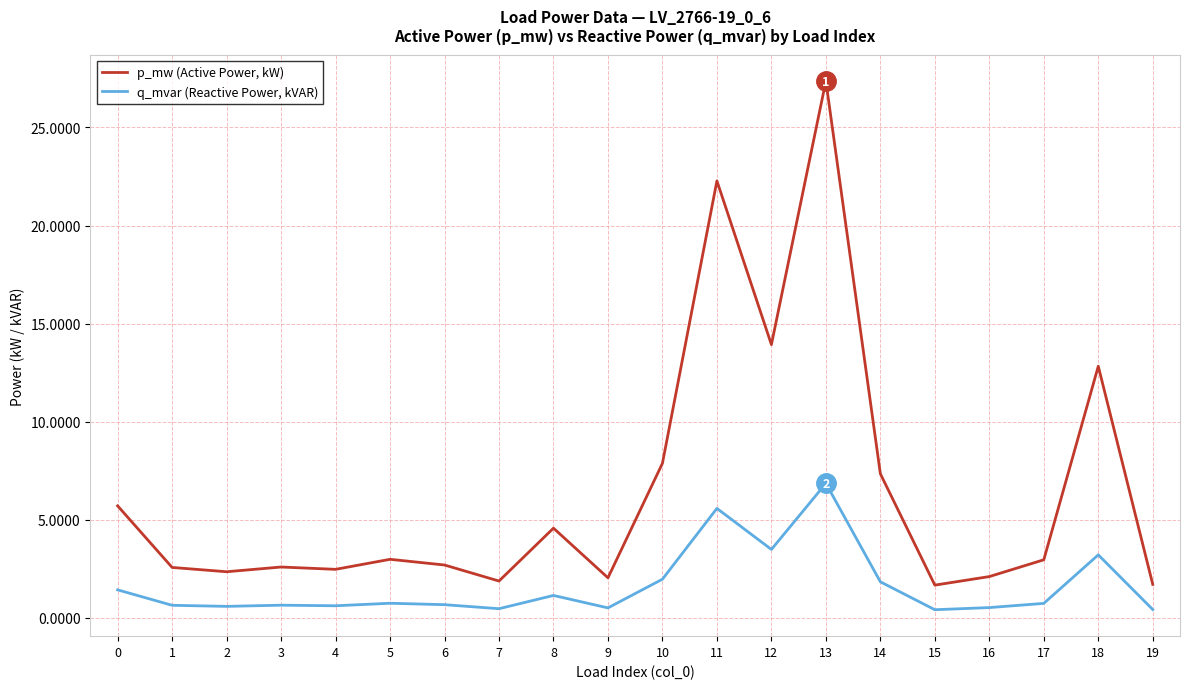

What is the difference between the second highest and minimum values in the p_mw (Active Power, kW) series?

20.6